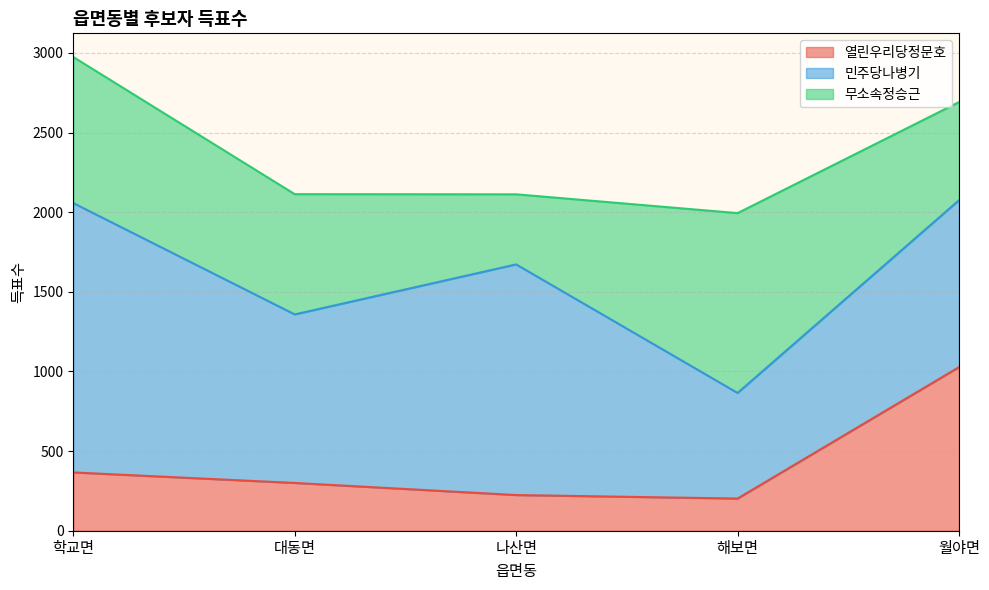

Which series changed the most between 대동면 and 해보면?

민주당나병기